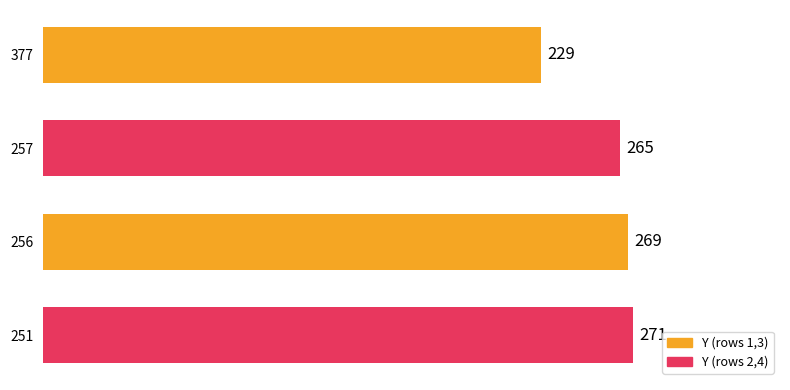

Reading bottom to top, list all the values displayed in this chart.

271	269	265	229